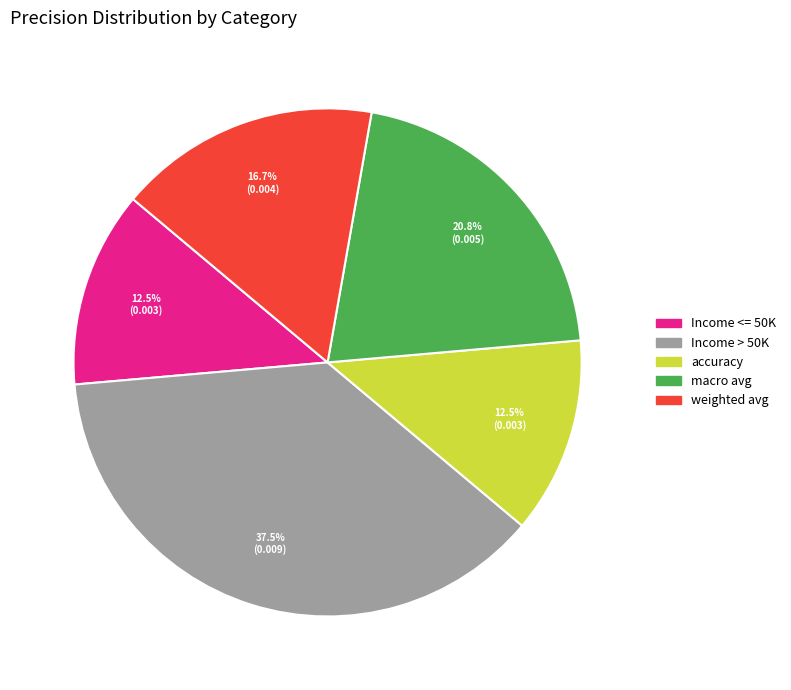

Does accuracy represent more than half of the total?

No